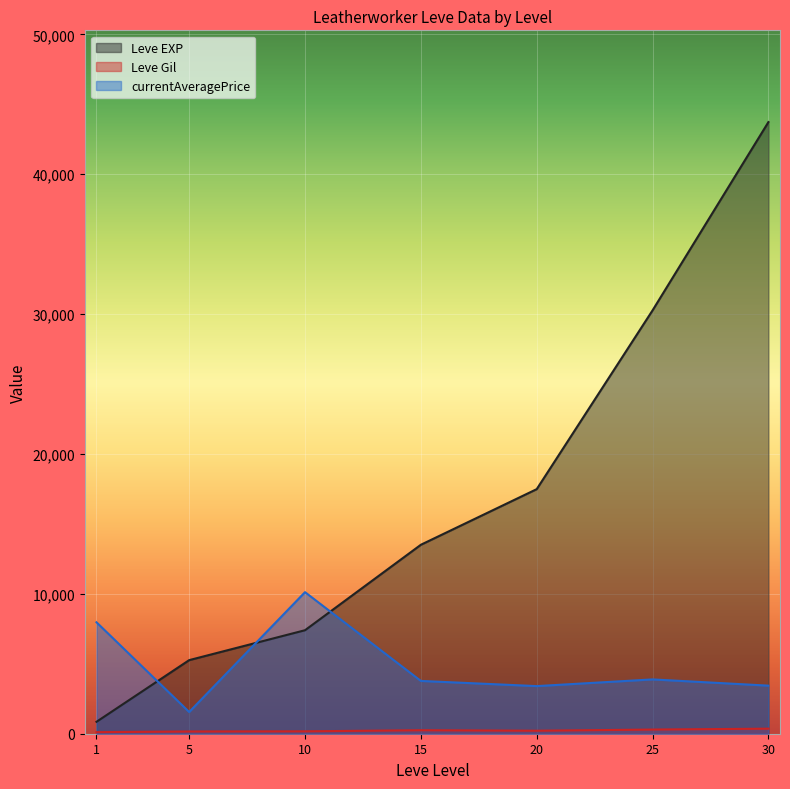

What is the difference between the maximum and second lowest values in the Leve Gil series?

455